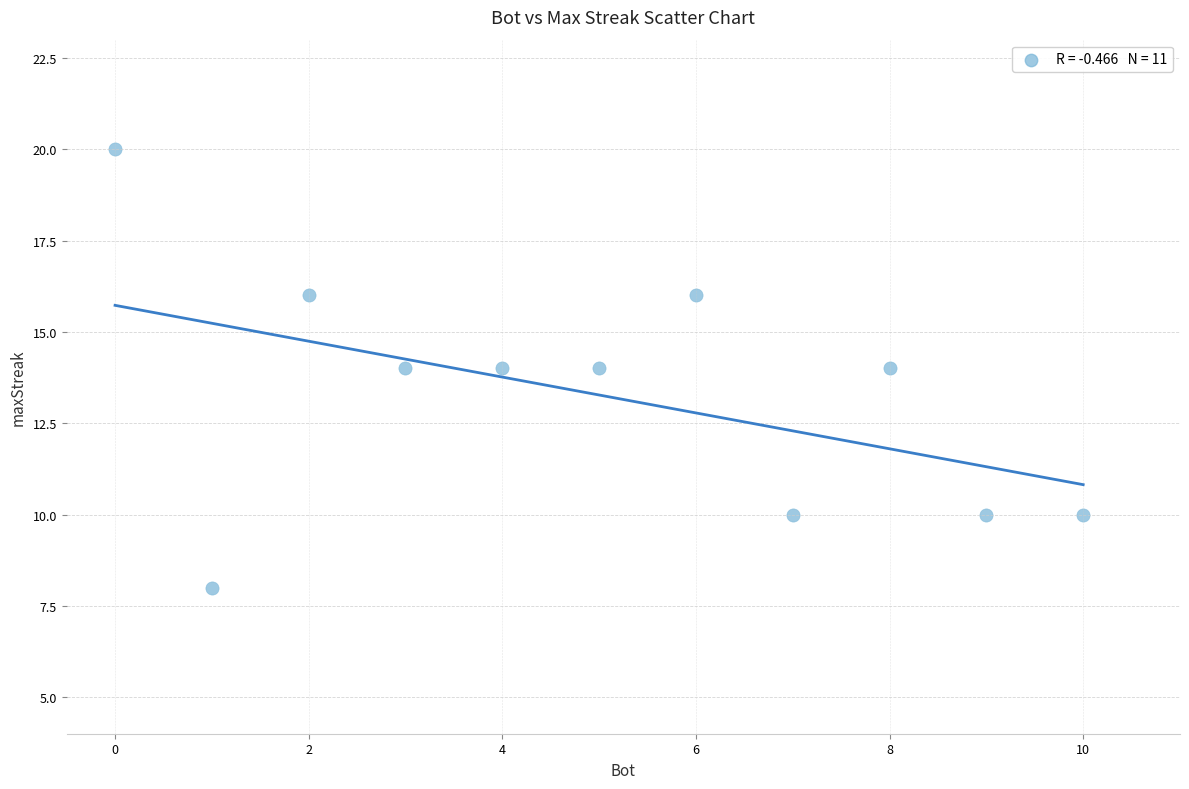

What is the range of Y values (max minus min)?

12